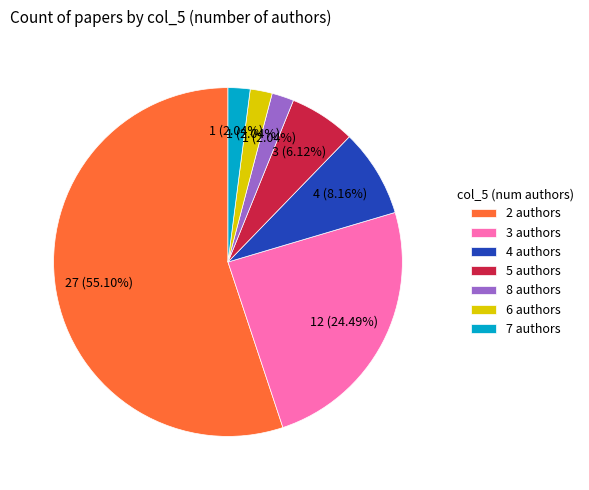

How many segments does this pie chart have?

7